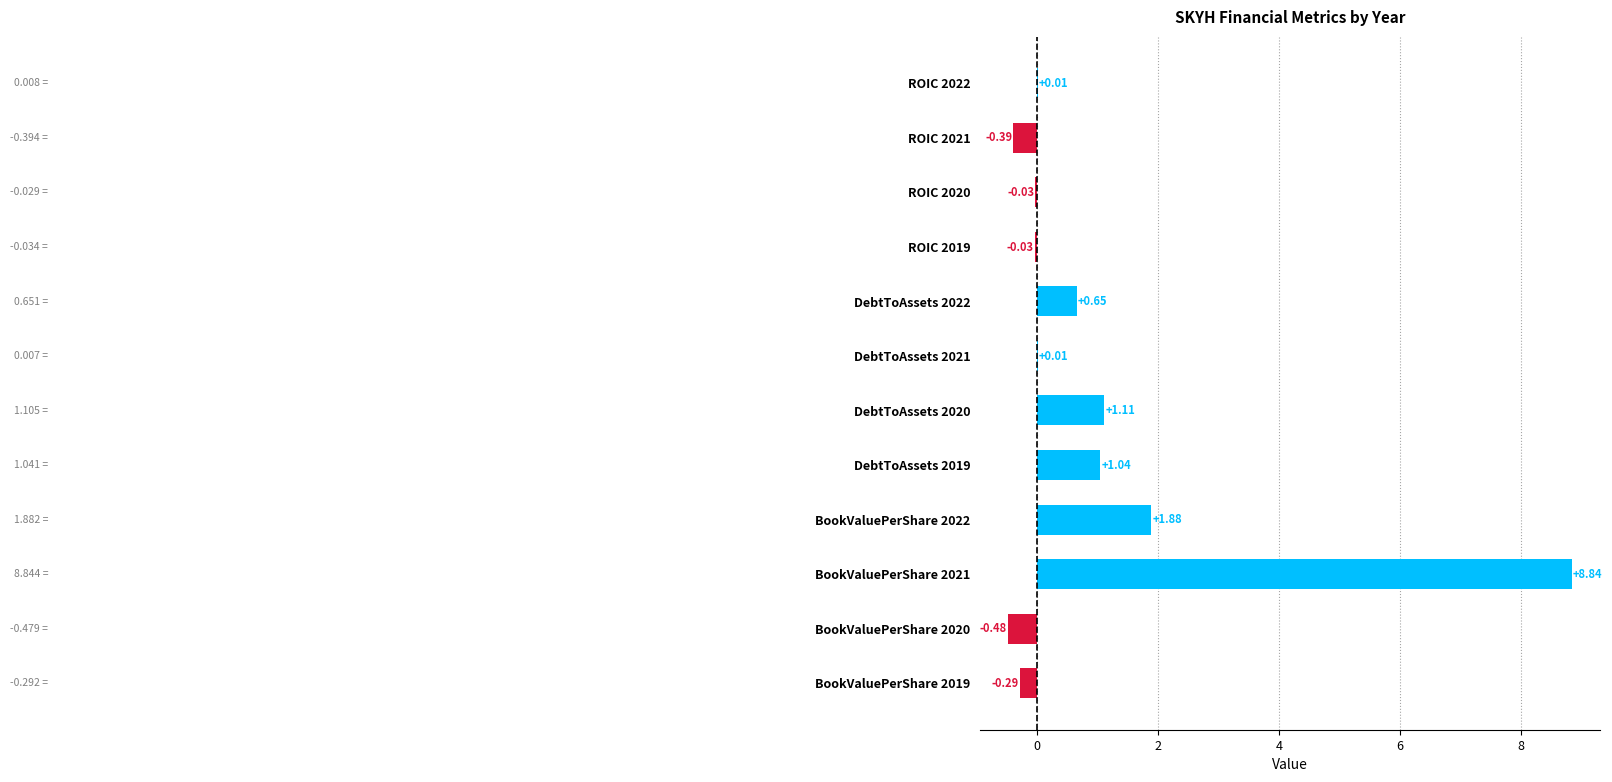

What is the sum of all values?

12.3